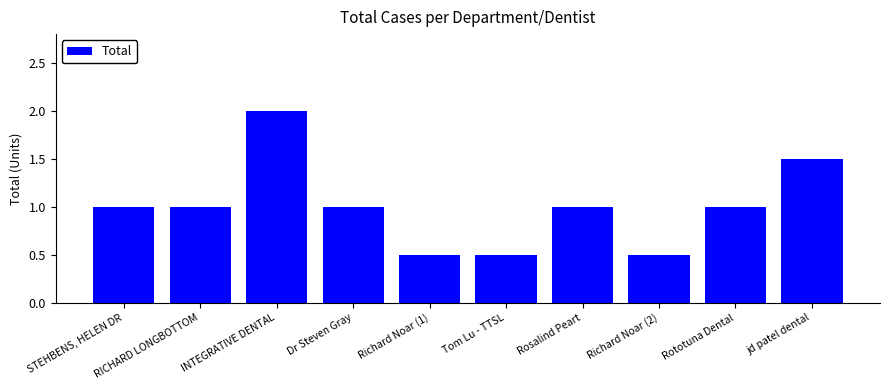

Which has a higher value, INTEGRATIVE DENTAL or STEHBENS, HELEN DR?

INTEGRATIVE DENTAL